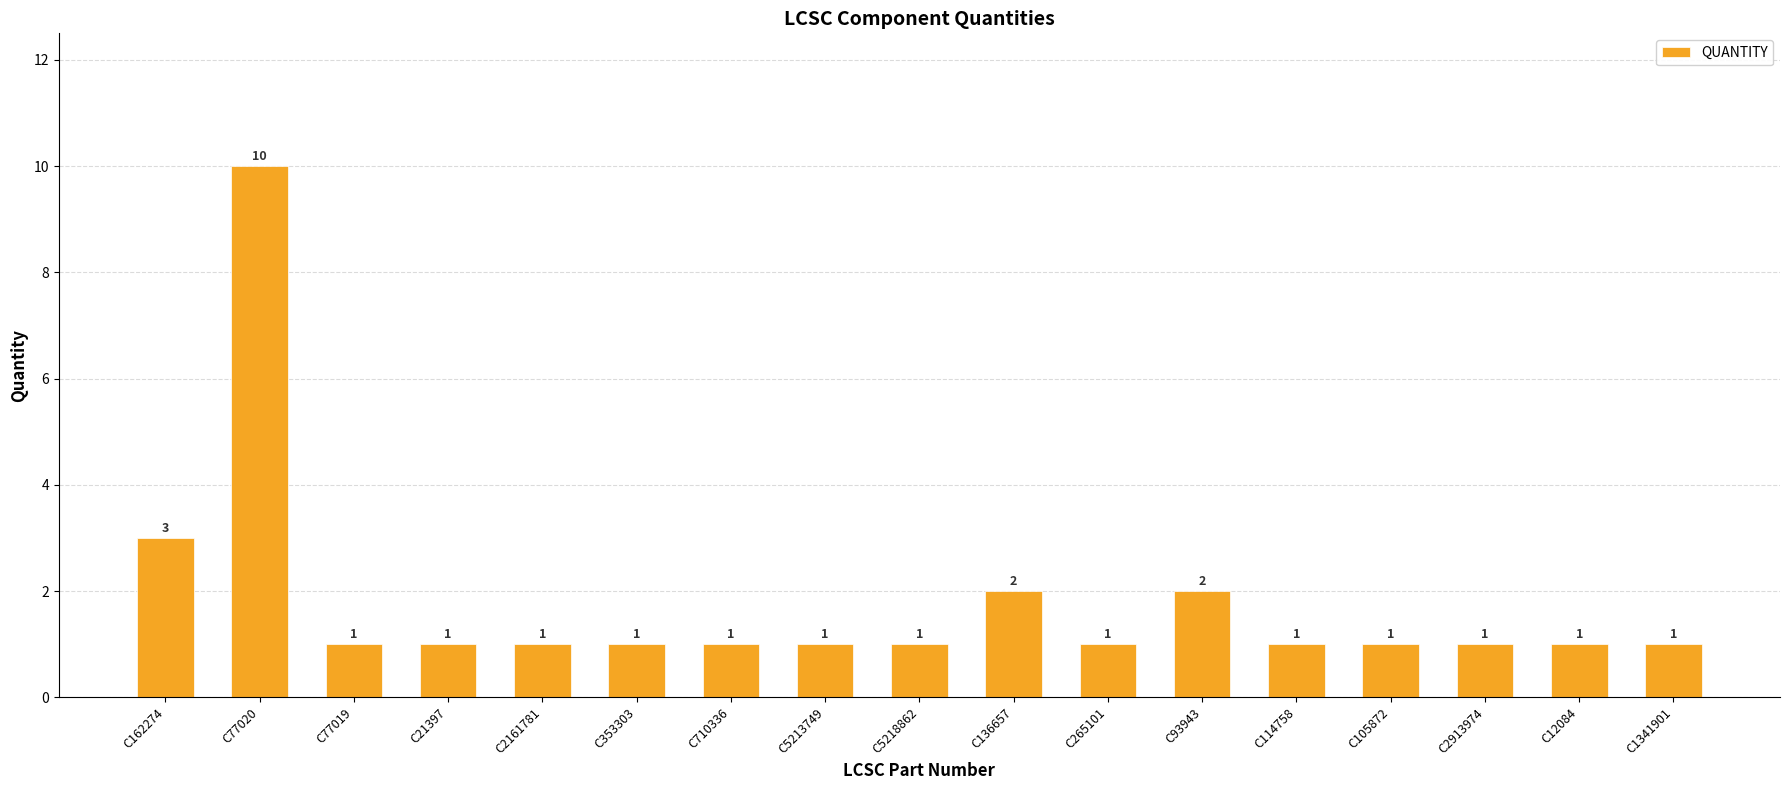

Reading right to left, list all the values displayed in this chart.

C1341901=1	C12084=1	C2913974=1	C105872=1	C114758=1	C93943=2	C265101=1	C136657=2	C5218862=1	C5213749=1	C710336=1	C353303=1	C2161781=1	C21397=1	C77019=1	C77020=10	C162274=3